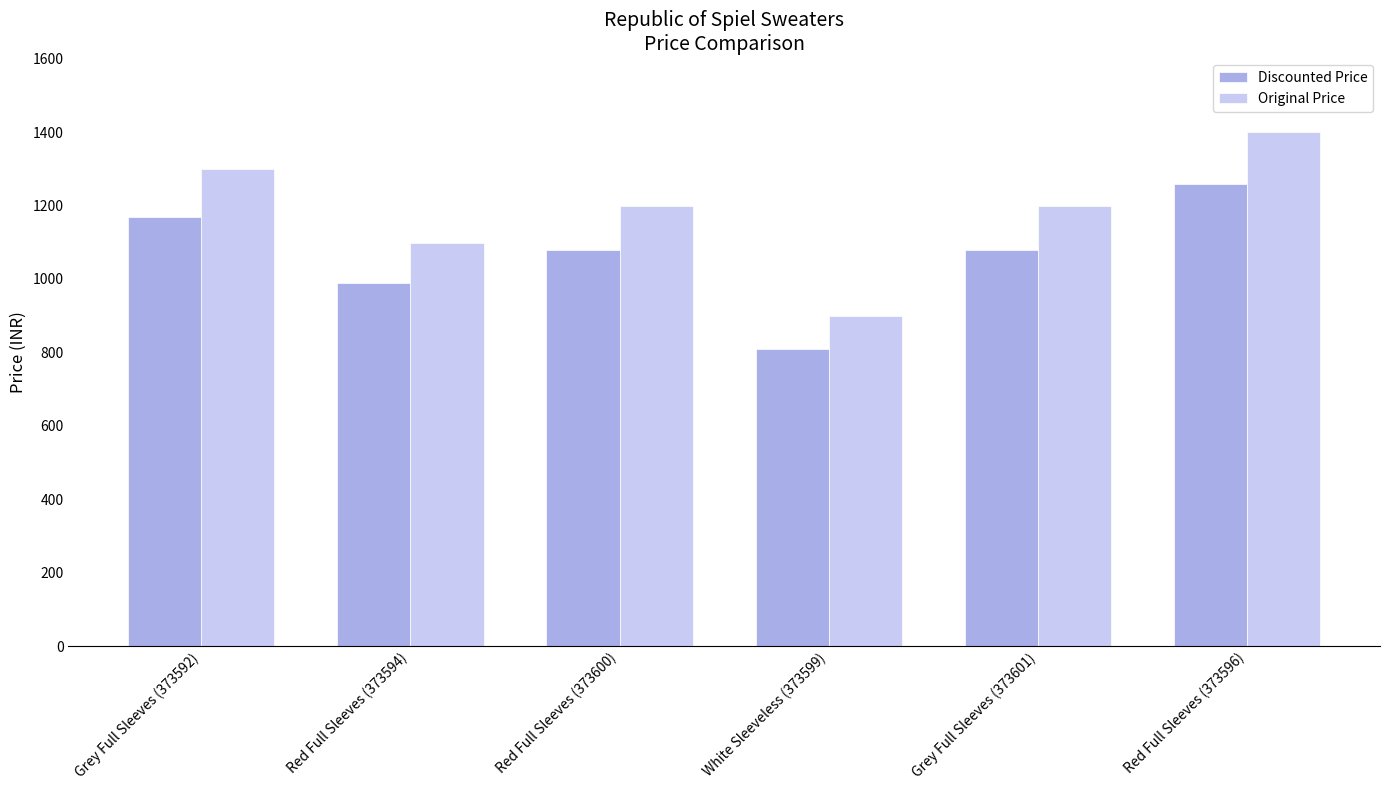

Reading left to right, extract all data points from this chart.

Discounted Price: 1169	989	1079	809	1079	1259
Original Price: 1299	1099	1199	899	1199	1399